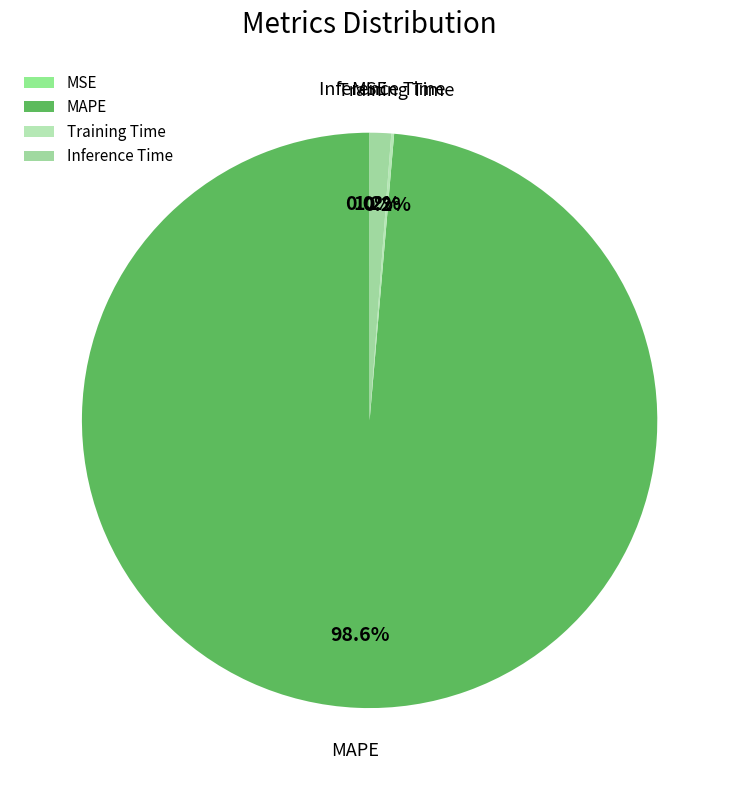

What is the largest slice in the pie chart?

MAPE